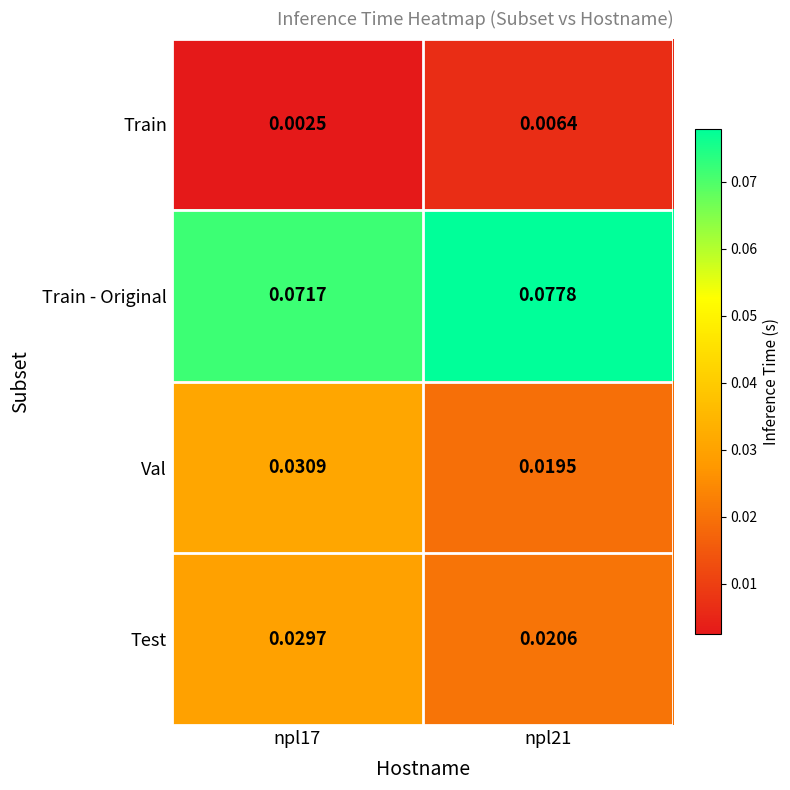

Which series changed the most between npl17 and npl21?

Val